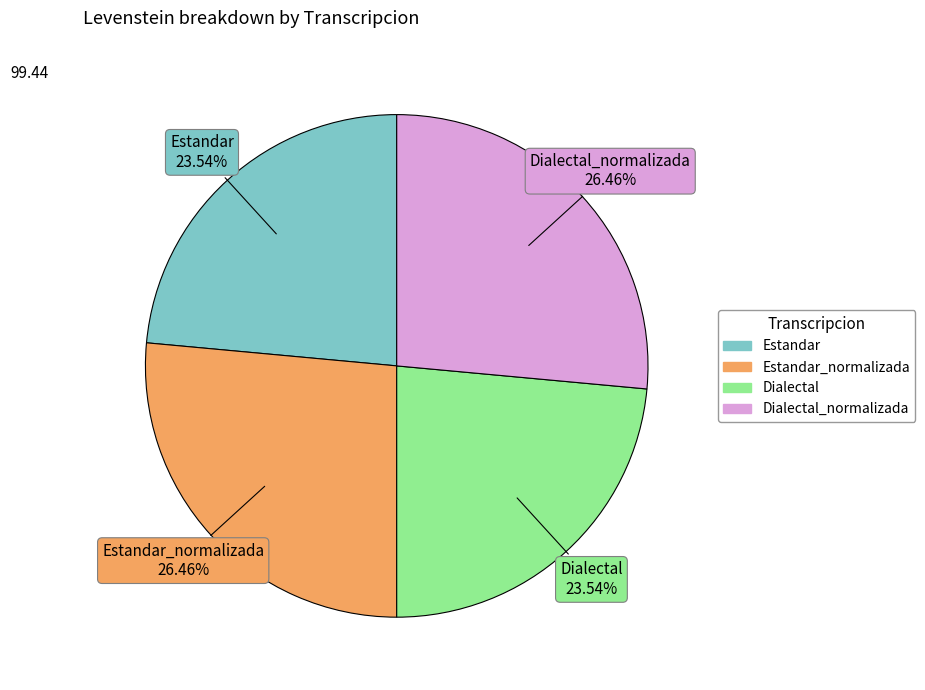

Is there a majority slice in this chart?

No